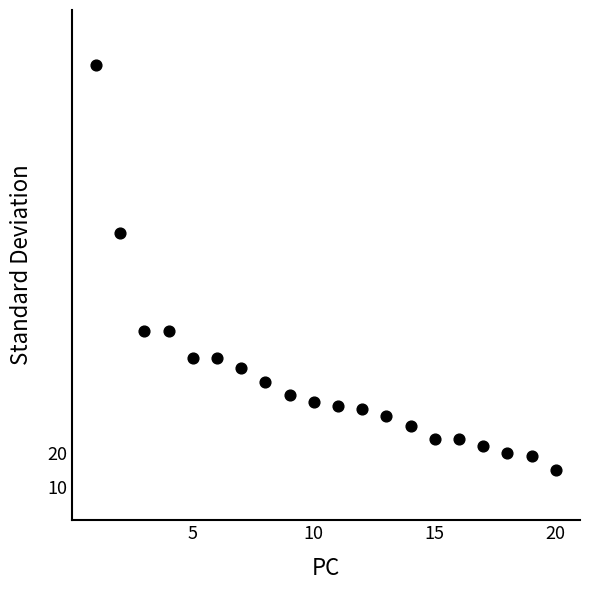

What Y value in the scatter plot is closest to 75?

85